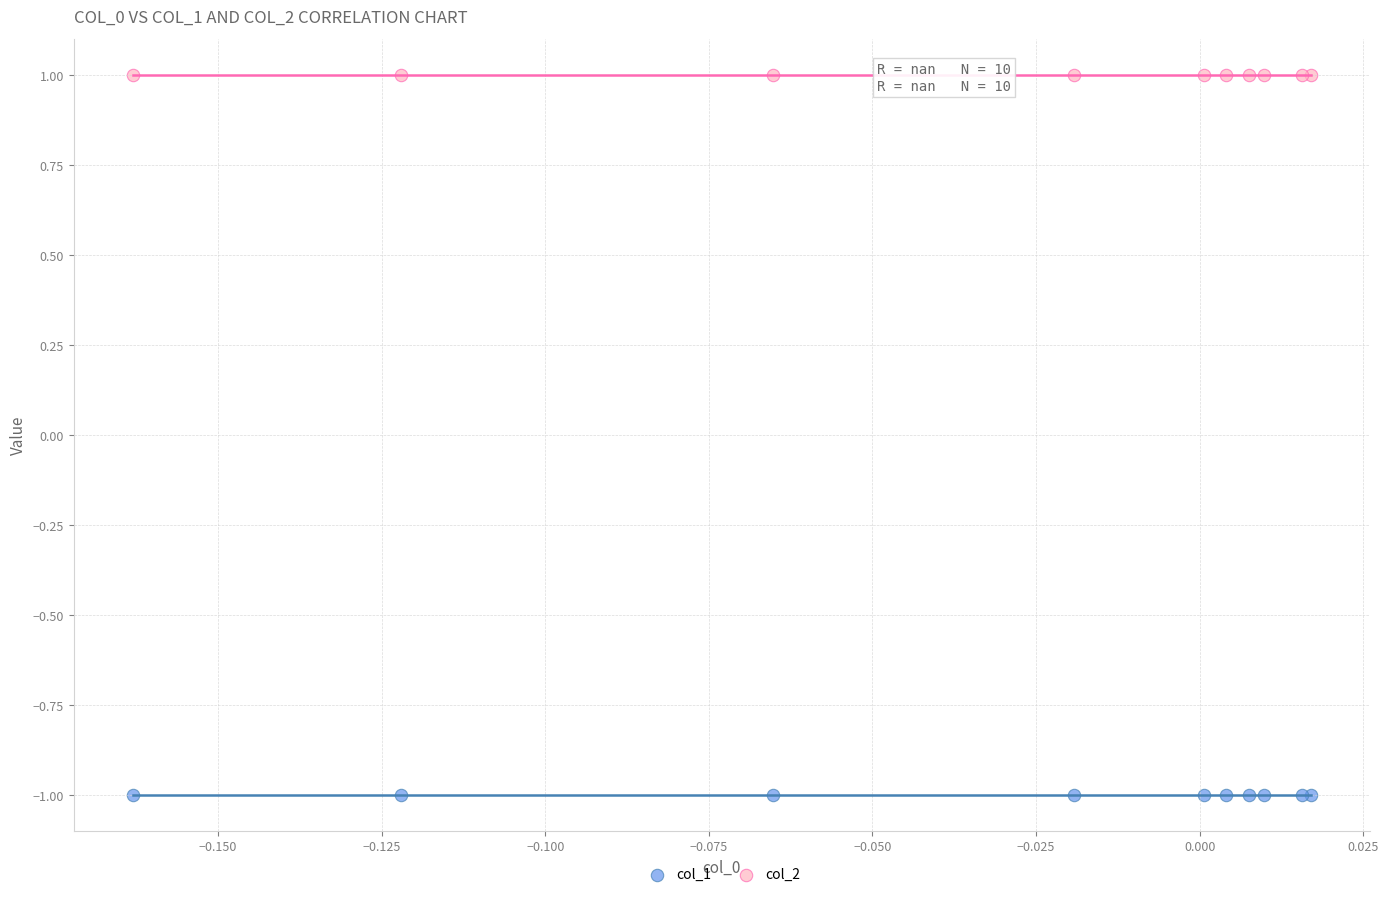

What are all the series names shown in the legend?

col_1, col_2